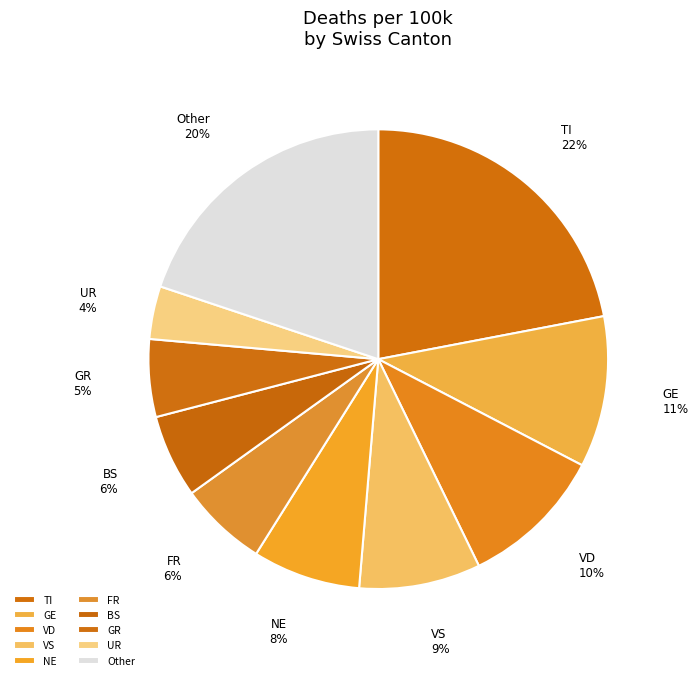

To the nearest percent, what percentage of the pie is GE?

11%